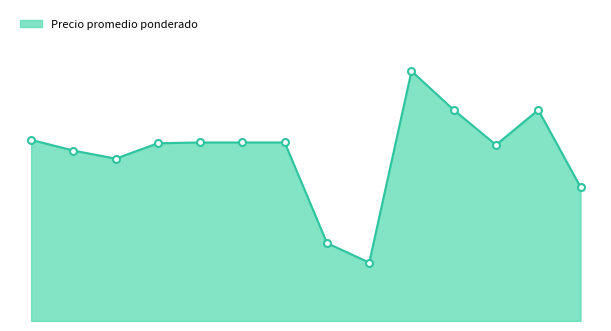

Does the chart have visible grid lines?

No